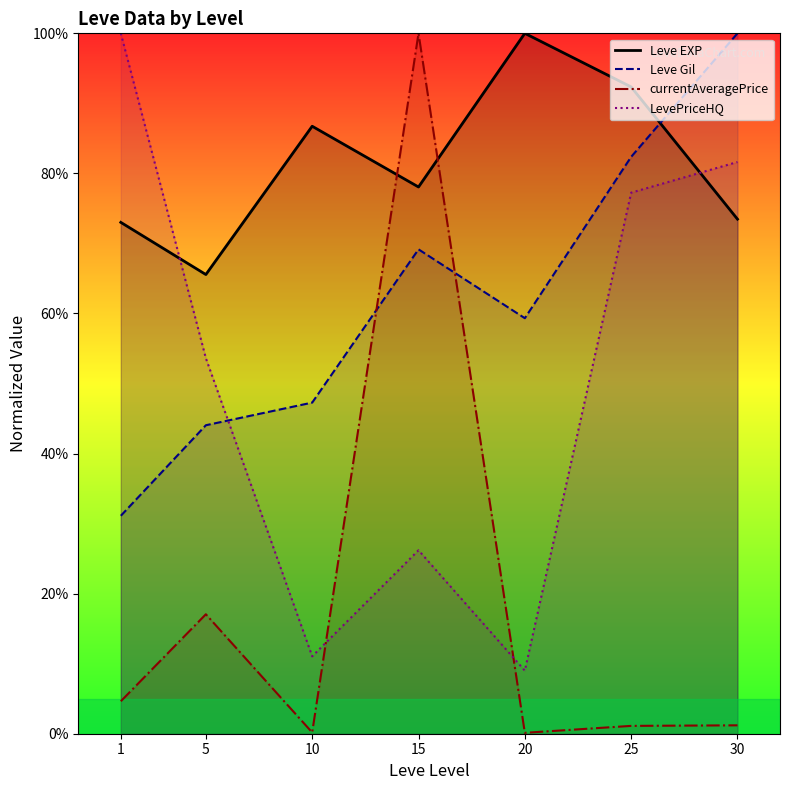

Is the value of currentAveragePrice at 30 greater than the value of Leve Gil at 25?

No